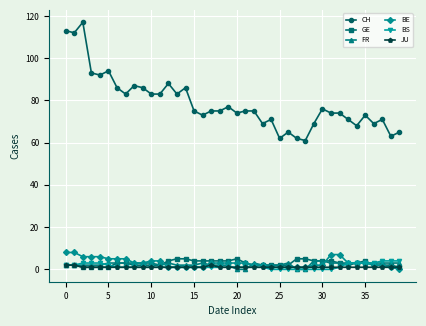

Reading left to right, list all the values displayed in this chart.

CH: 113	112	117	93	92	94	86	83	87	86	83	83	88	83	86	75	73	75	75	77	74	75	75	69	71	62	65	62	61	69	76	74	74	71	68	73	69	71	63	65
GE: 2	2	1	1	1	1	3	3	2	2	2	2	4	5	5	4	4	4	4	4	5	3	2	2	2	2	2	5	5	4	4	4	3	2	3	4	2	2	2	1
FR: 2	2	2	2	2	3	3	3	3	3	3	2	3	2	2	2	3	2	2	2	0	0	3	2	2	2	3	0	0	4	4	3	3	3	3	3	3	3	3	3
BE: 8	8	6	6	6	5	5	5	3	3	4	4	1	1	1	1	1	3	3	3	3	3	2	2	1	1	1	1	1	2	2	7	7	3	3	3	2	2	1	0
BS: 2	2	3	3	3	2	1	1	1	1	1	1	1	1	1	1	1	1	1	1	1	1	1	1	0	0	0	0	0	0	0	0	1	3	3	3	3	4	4	4
JU: 2	2	1	1	1	1	1	1	1	1	1	1	1	1	1	1	1	2	1	1	1	1	1	1	1	1	1	1	1	1	1	1	1	1	1	1	1	1	1	1